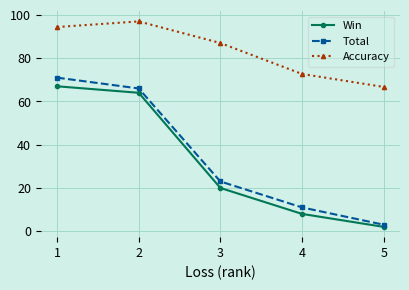

What is the sum of all Win values?

161.0